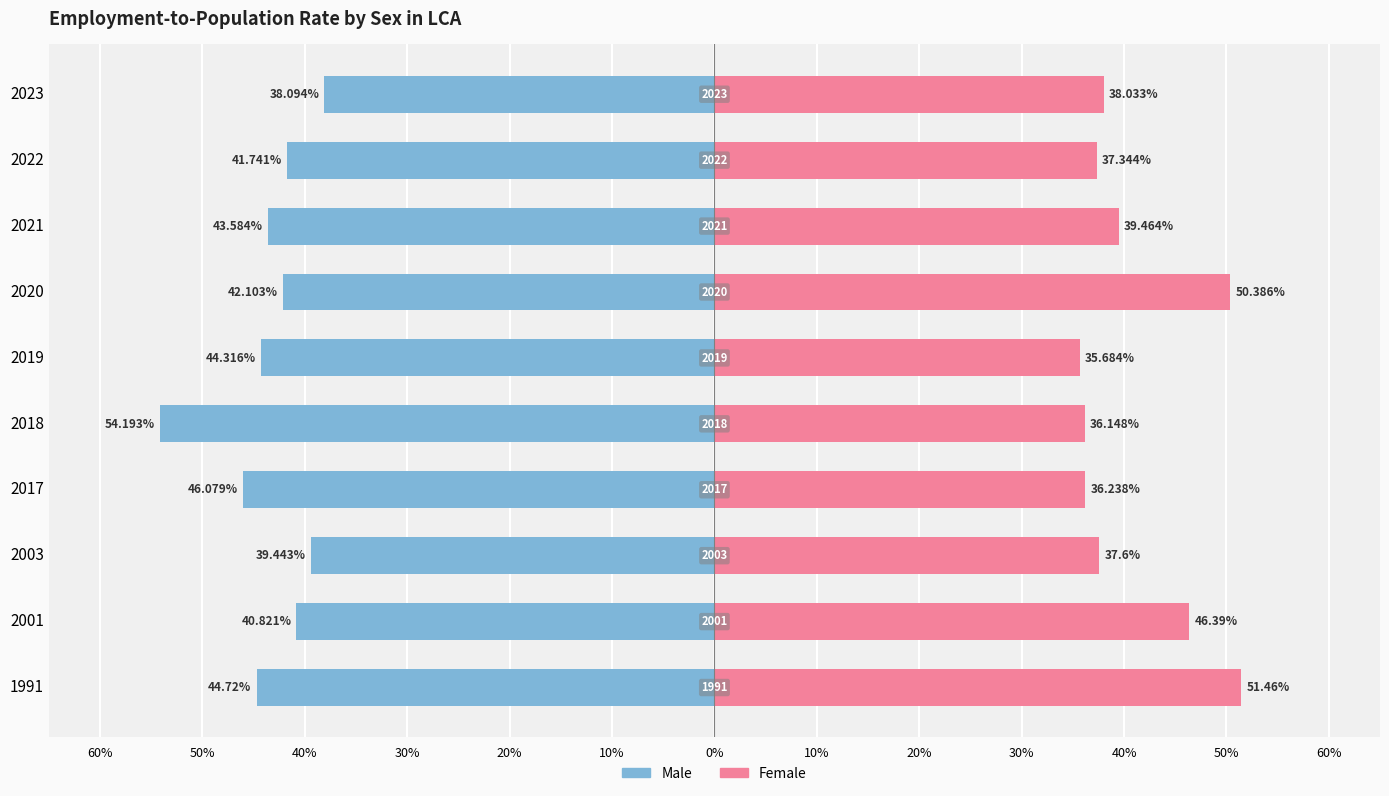

What is the difference between the Female values at 2023 and 2020?

12.4